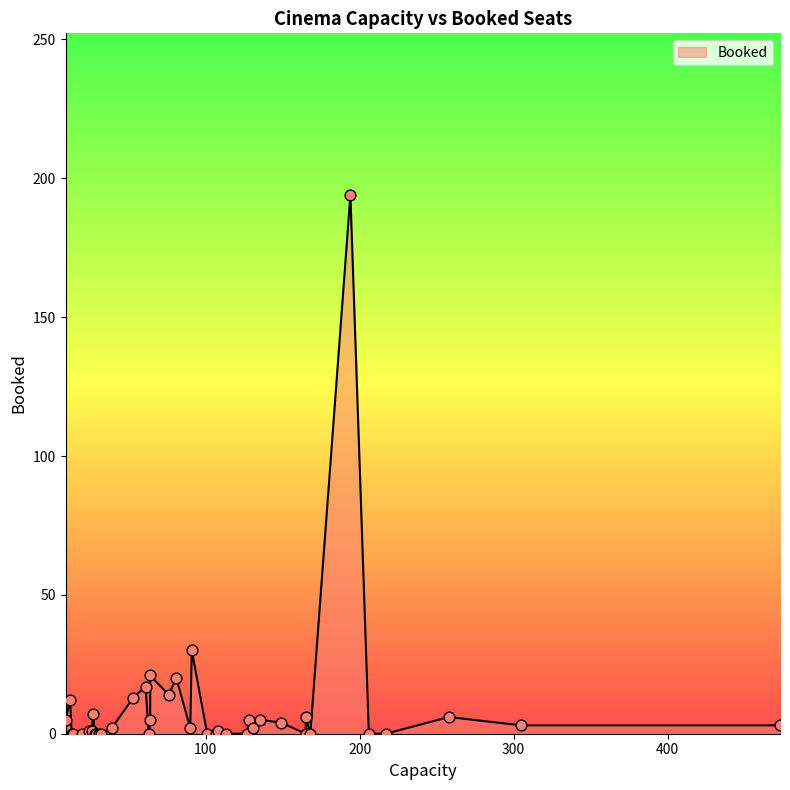

What is the change in value from 15 to 18?

-2